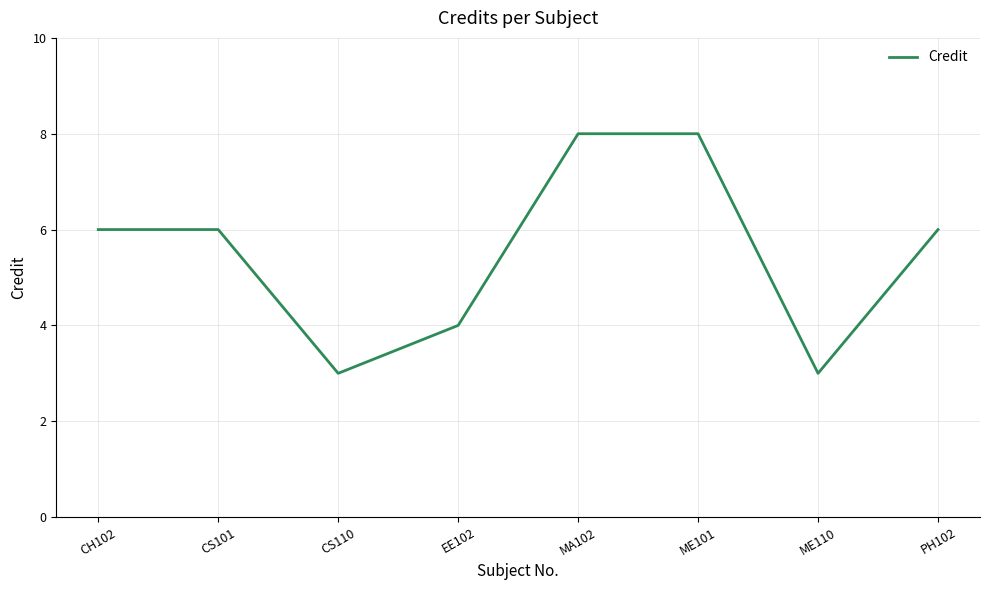

Reading right to left, extract all data points from this chart.

6	3	8	8	4	3	6	6